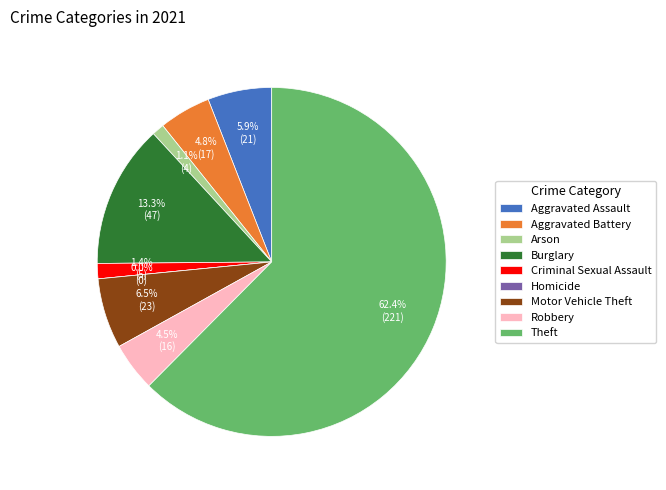

Rank the categories by value from lowest to highest.

Homicide, Arson, Criminal Sexual Assault, Robbery, Aggravated Battery, Aggravated Assault, Motor Vehicle Theft, Burglary, Theft